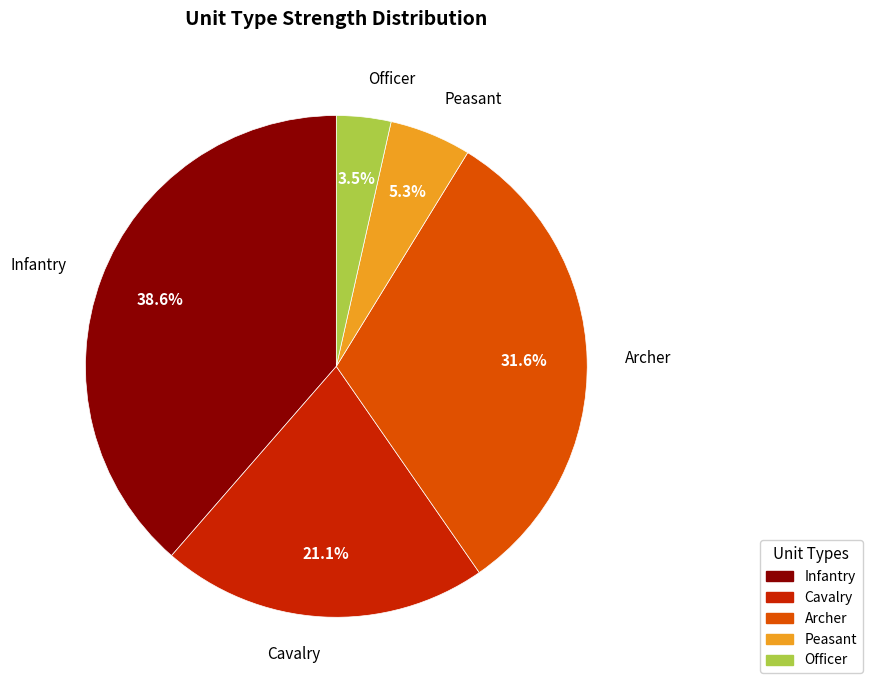

Which category has the biggest portion of the pie?

Infantry